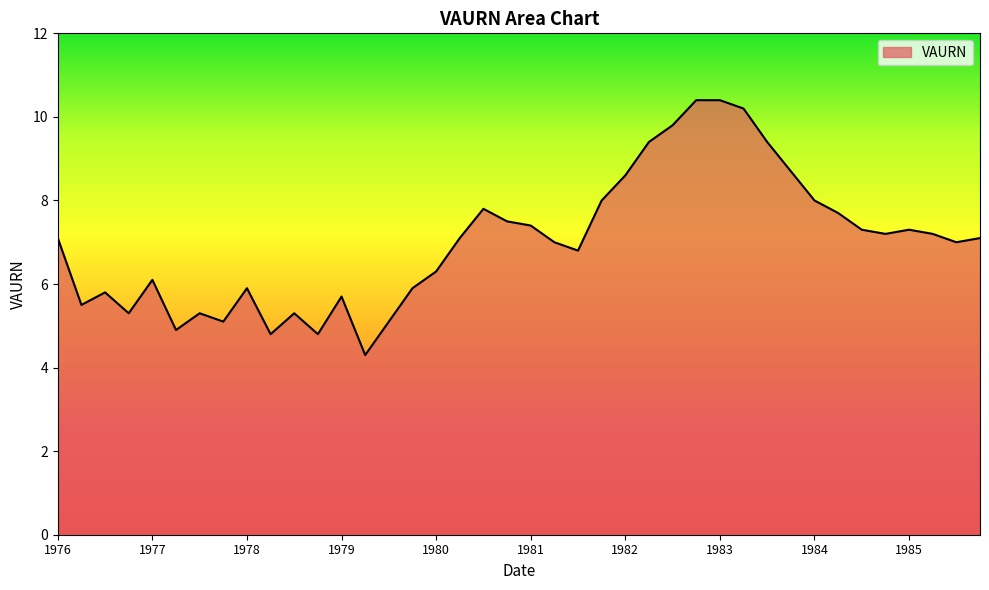

What is the smallest value displayed?

4.3